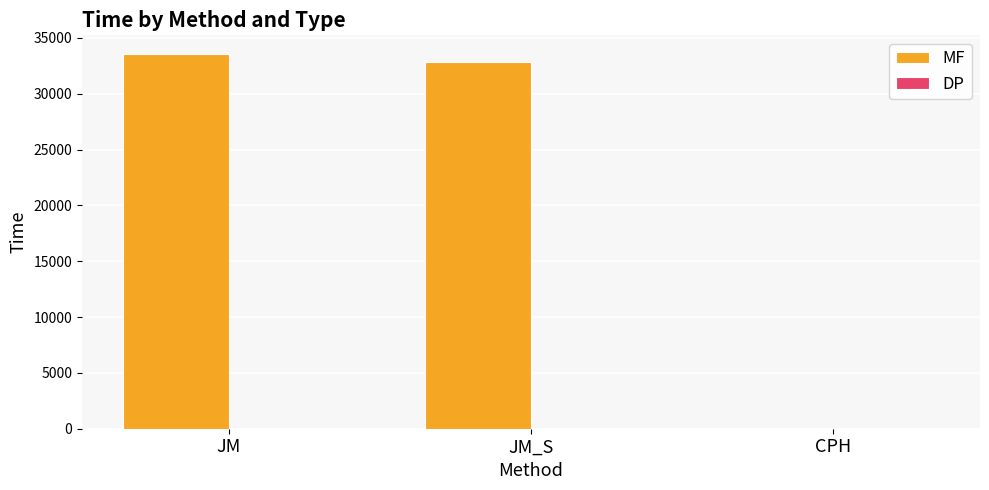

Is it true that MF equals 45501.0 at JM_S?

False